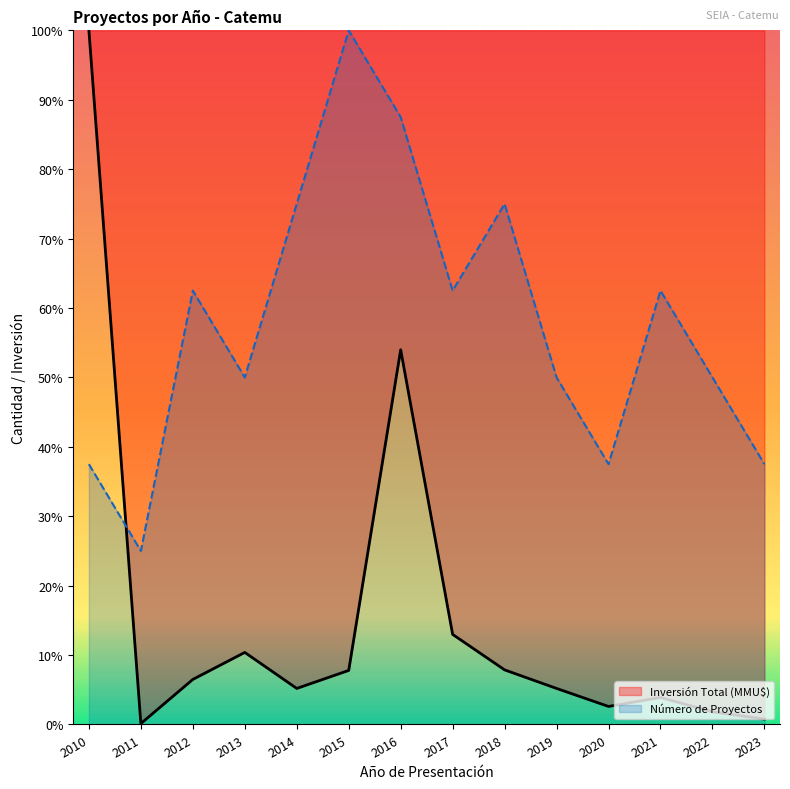

How many intersections are there between Inversión Total (MMU$) and Número de Proyectos?

1